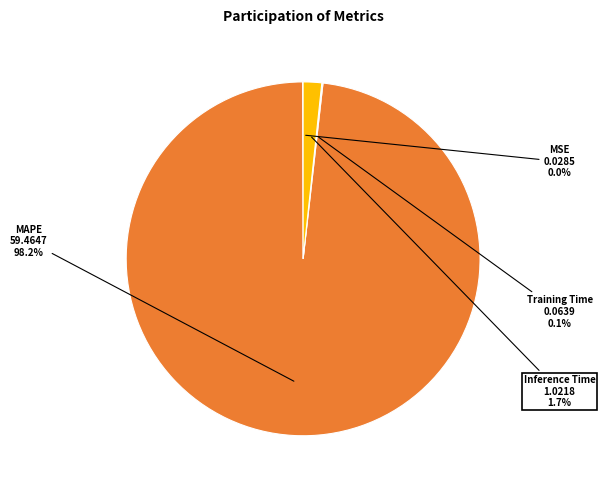

Is there a majority slice in this chart?

Yes